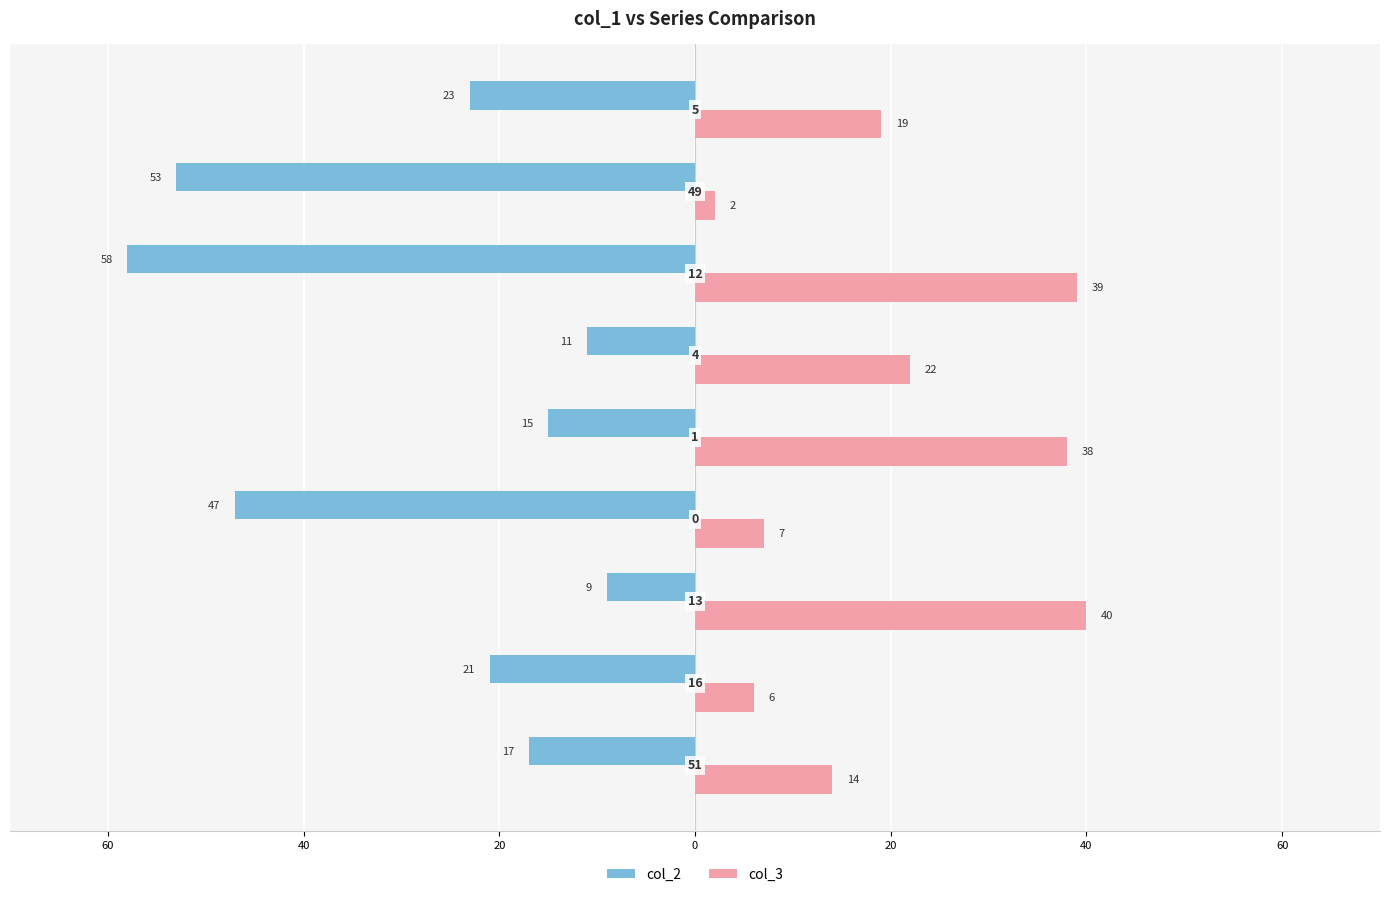

What are all the series names shown in the legend?

col_2, col_3